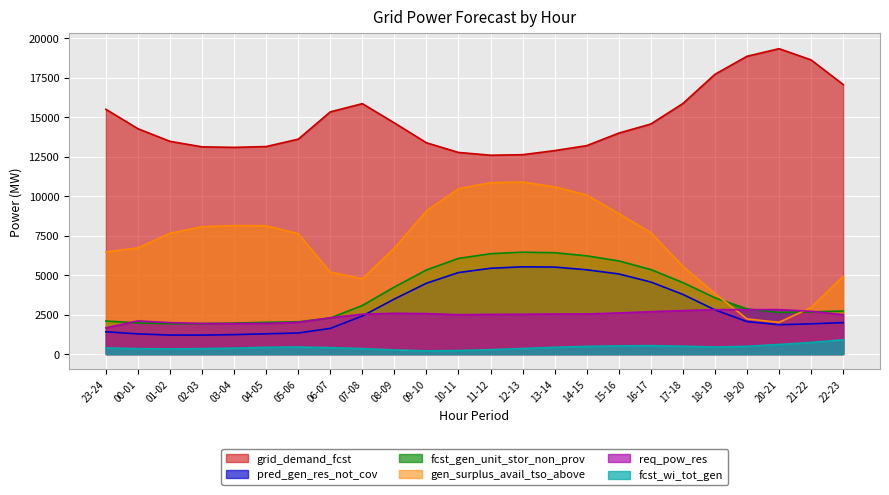

In pred_gen_res_not_cov, how many points are higher than both neighbors (excluding endpoints)?

1